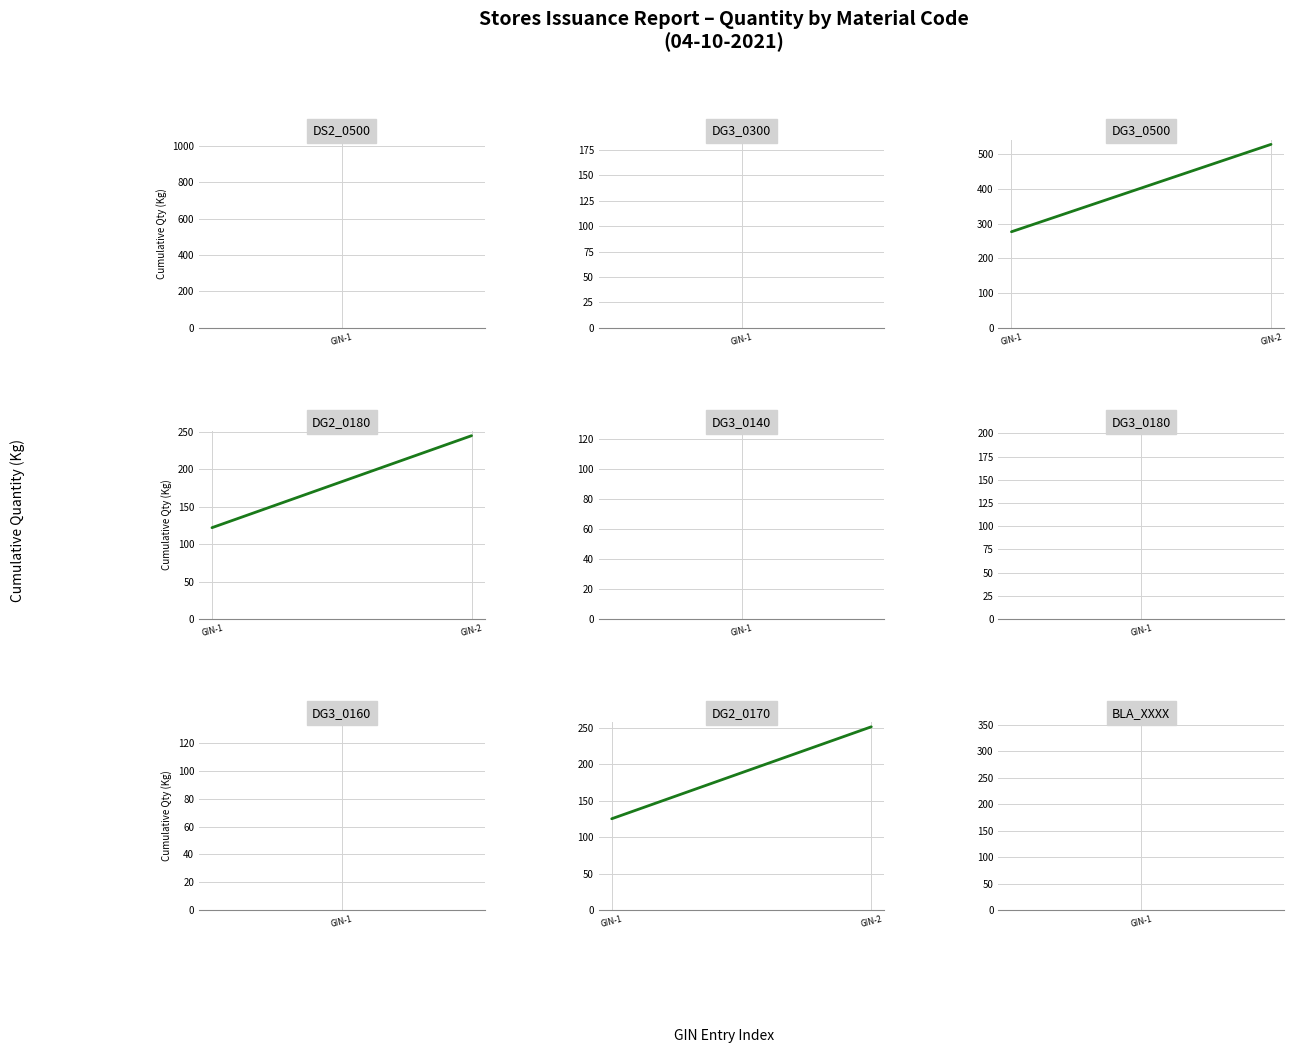

What is the value of the DG3_0500 point at the 2nd from the left?

529